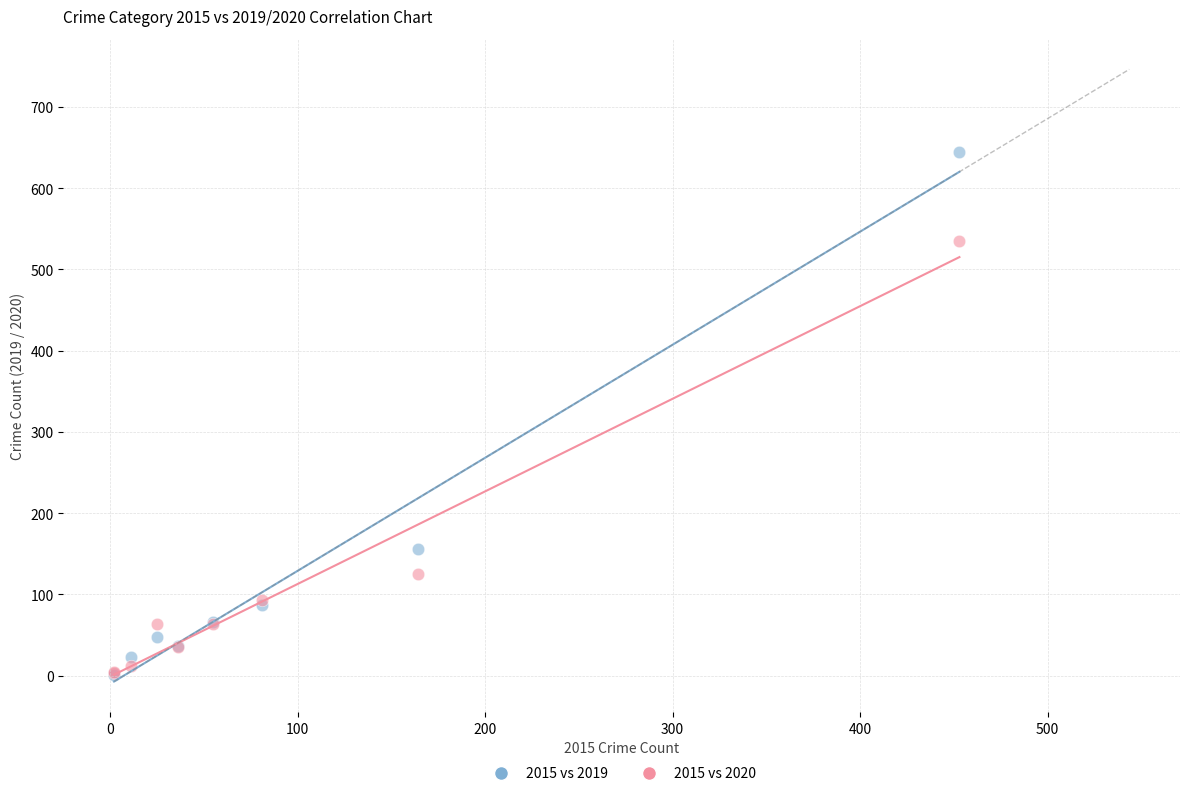

In the 2015 vs 2020 series, what Y value is closest to 269?

125